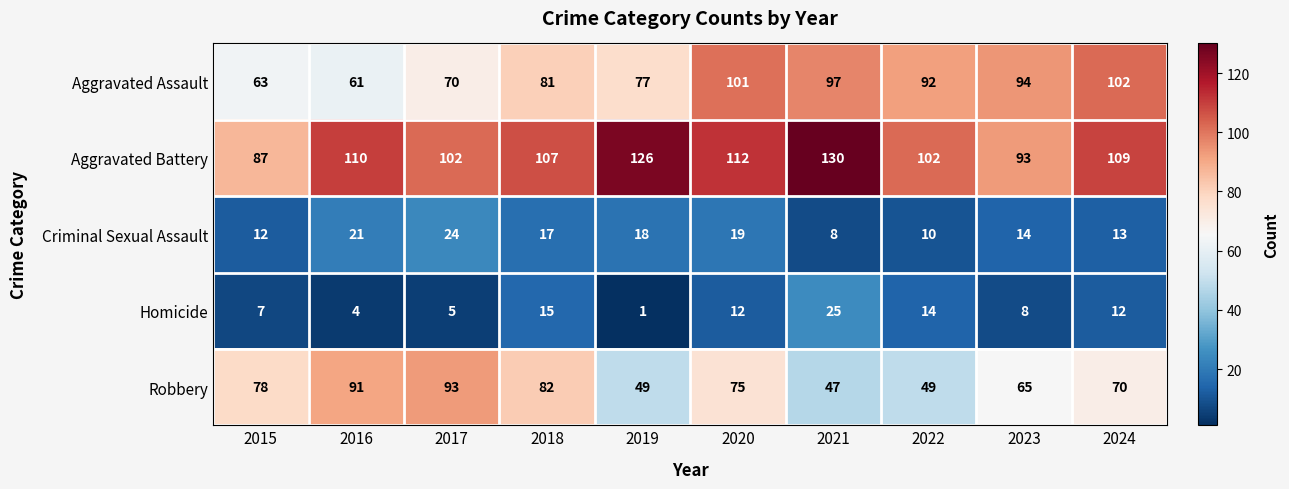

Which category has the lowest value across all series?

2019